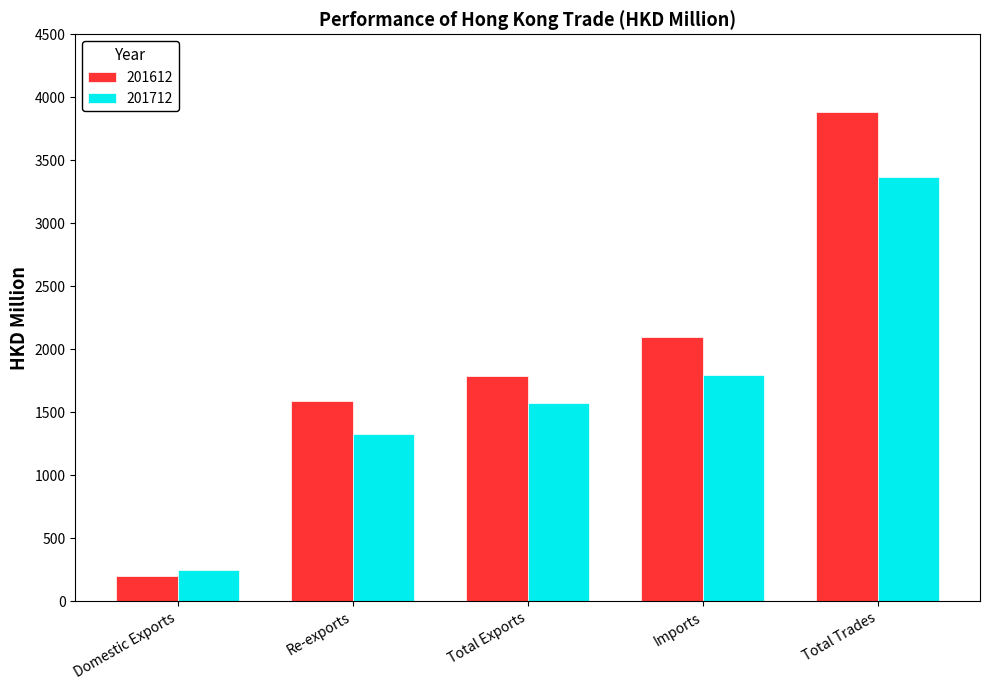

At which label does 201612 reach its peak?

Total Trades